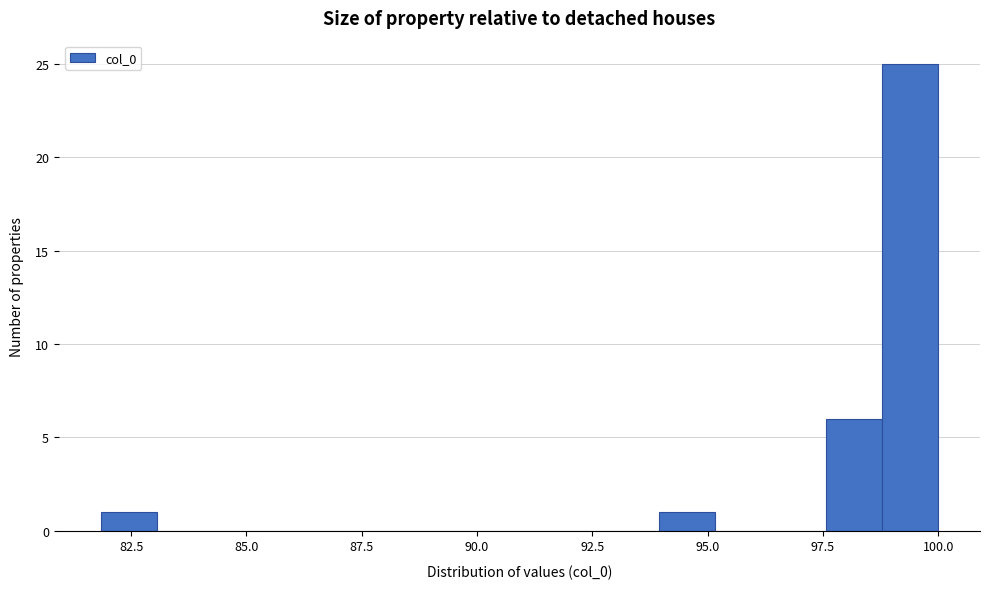

Around what value on the x-axis is the tallest bar? Give the approximate position of its centre, as read against the axis.

99.5